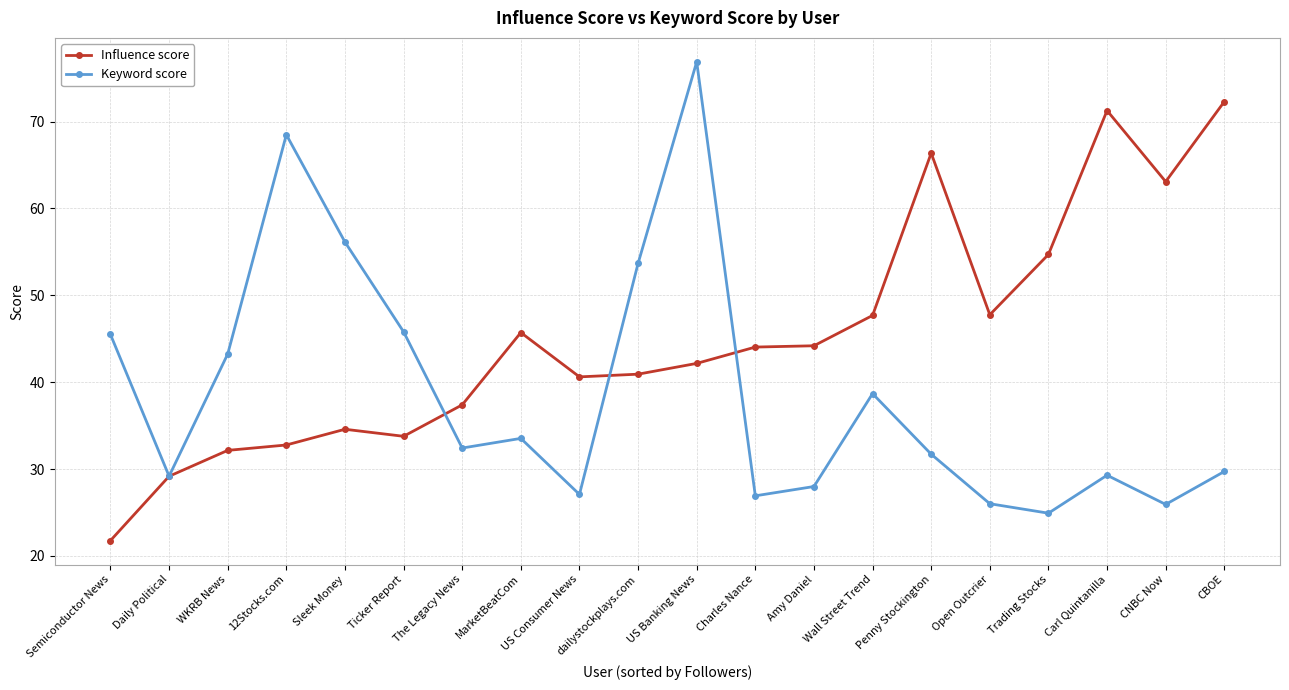

Which series ends up on top after the final intersection of Keyword score and Influence score?

Influence score